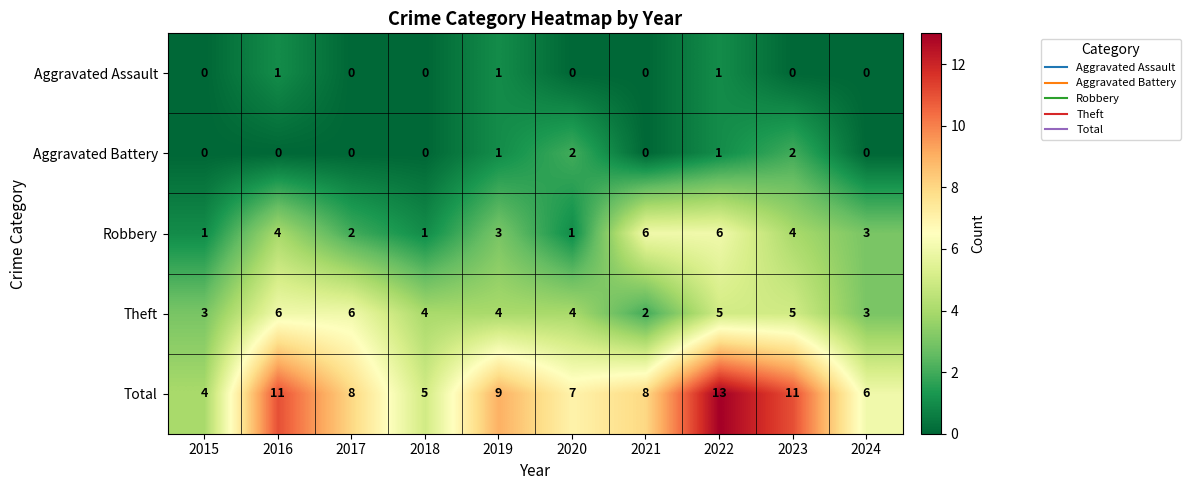

True or false: Aggravated Battery has a value of 2 at 2020.

True